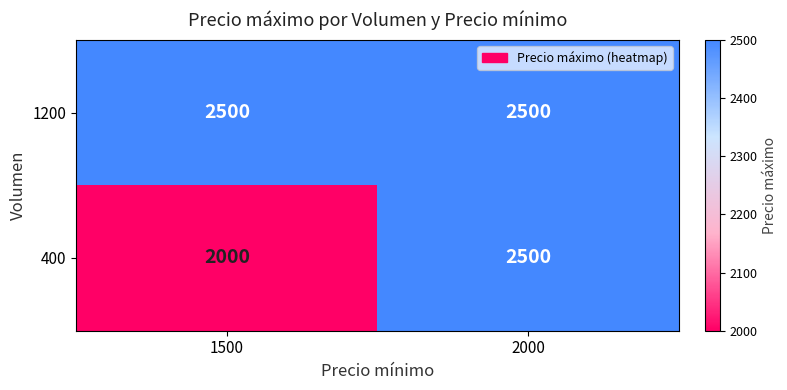

Which series changed the most between 1500 and 2000?

400